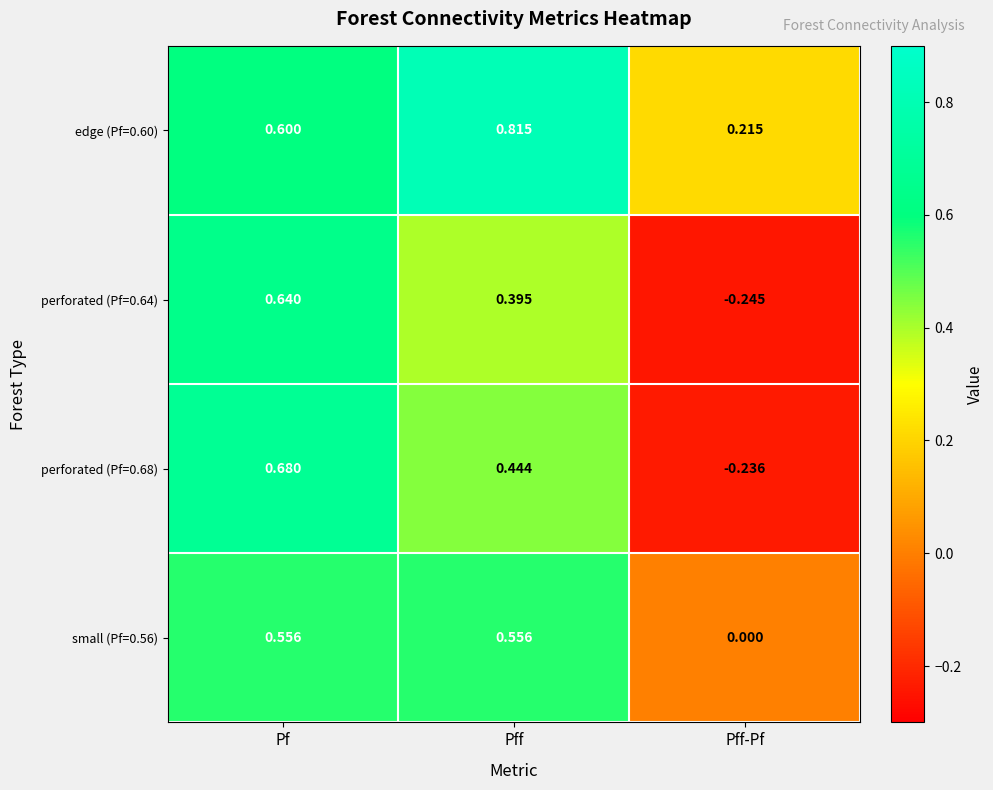

At which category is the sum across all series the highest?

Pf